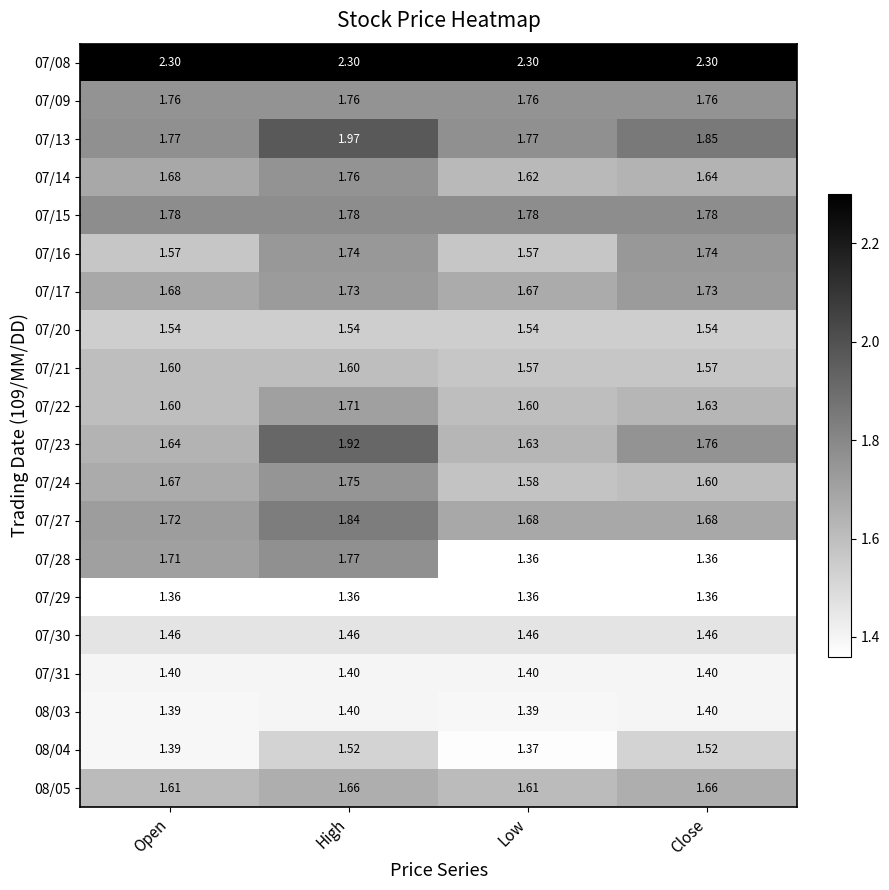

Is the value of 07/22 at Low greater than the value of 07/17 at Open?

No